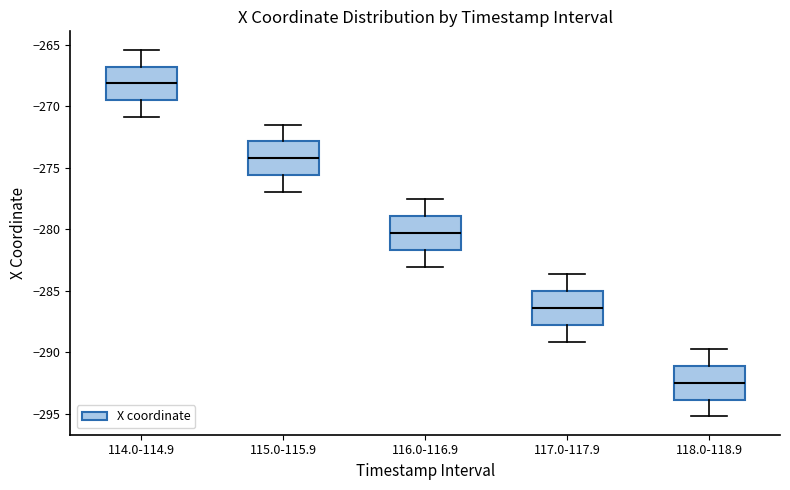

Reading left to right, transcribe this box plot: for each box, give where its median line is, the range the box spans, and where its two whiskers end, as read against the y-axis. The values are not printed on the chart, so give them approximately, as read against the axis.

114.0-114.9: median -268.0, box -269.5 to -267.0, whiskers -271.0 to -265.5
115.0-115.9: median -274.0, box -275.5 to -273.0, whiskers -277.0 to -271.5
116.0-116.9: median -280.5, box -281.5 to -279.0, whiskers -283.0 to -277.5
117.0-117.9: median -286.5, box -288.0 to -285.0, whiskers -289.0 to -283.5
118.0-118.9: median -292.5, box -294.0 to -291.0, whiskers -295.0 to -289.5